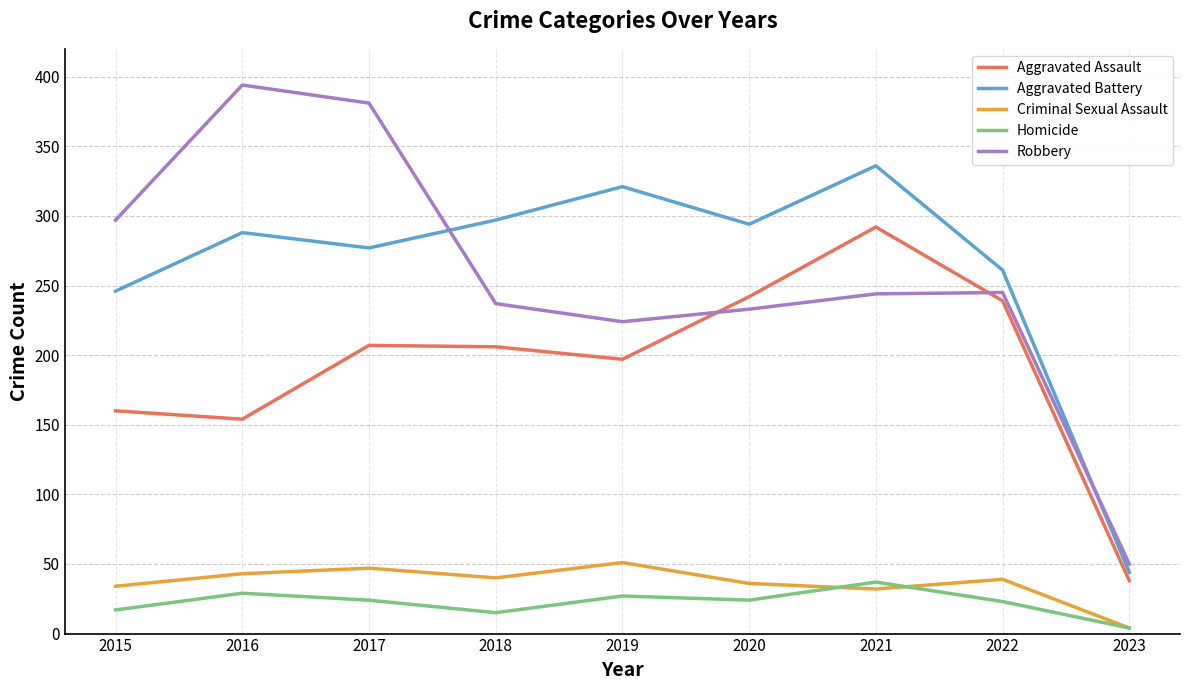

What is the difference between the second highest and second lowest values in the Aggravated Battery series?

75